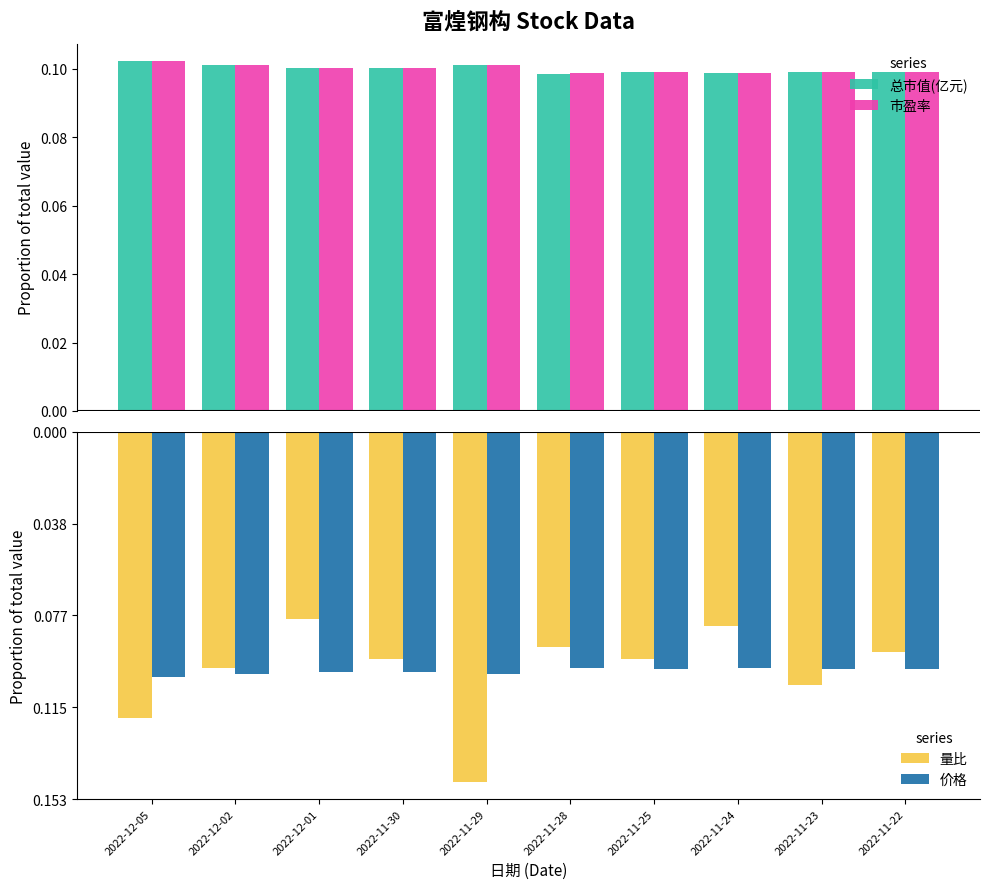

What is the approximate value of 价格 at 2022-12-01?

-0.1